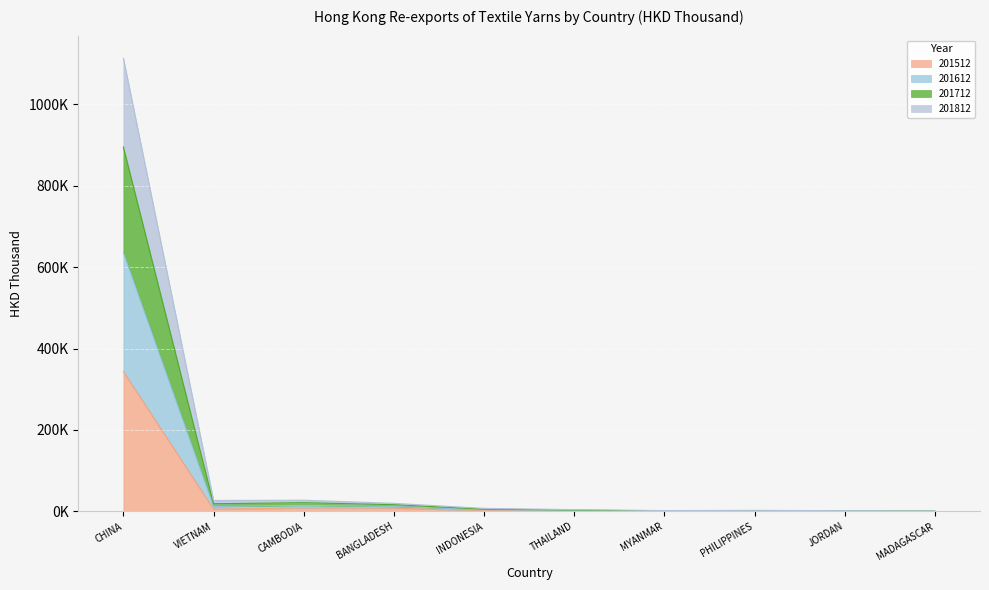

What are all the series names shown in the legend?

201512, 201612, 201712, 201812